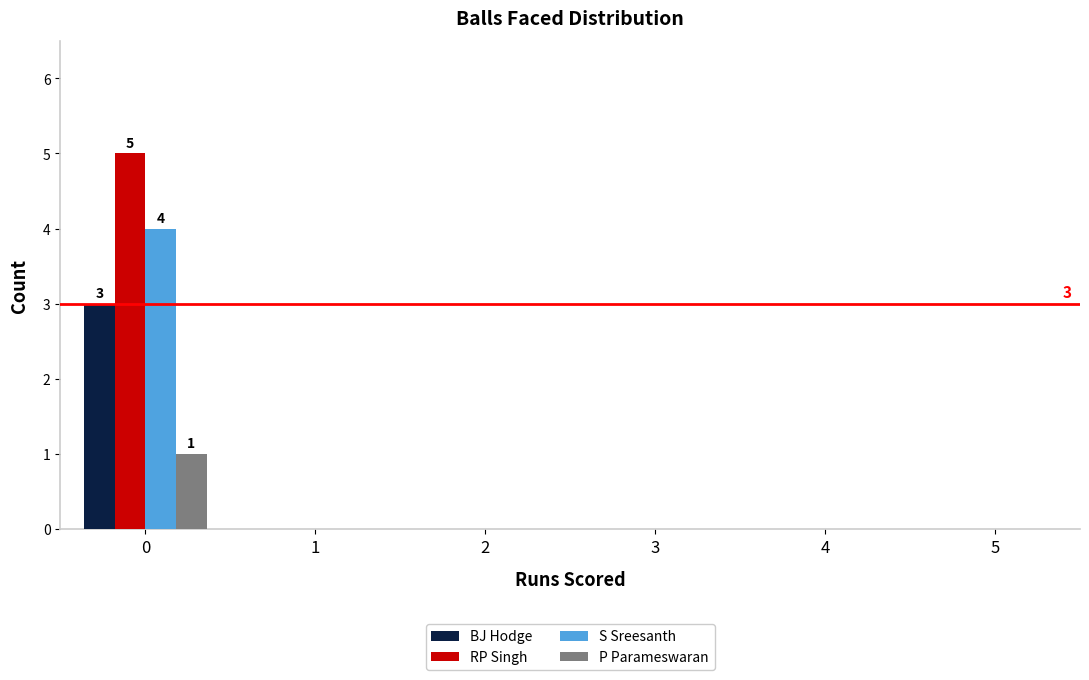

Count the number of categories in the chart.

6